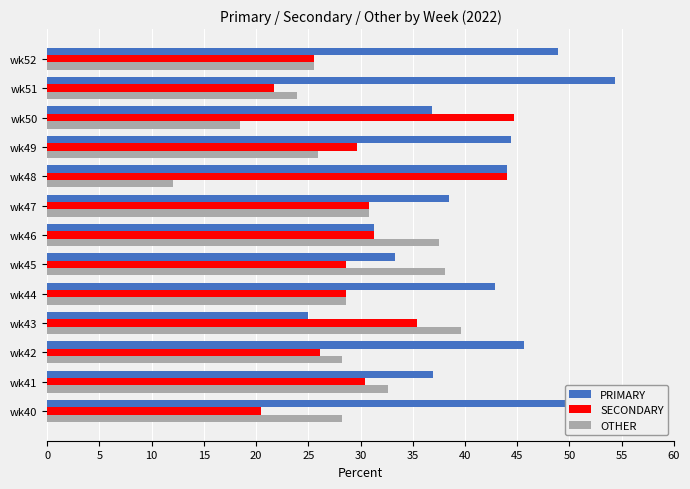

Is the value of OTHER at wk50 greater than the value of SECONDARY at wk43?

No